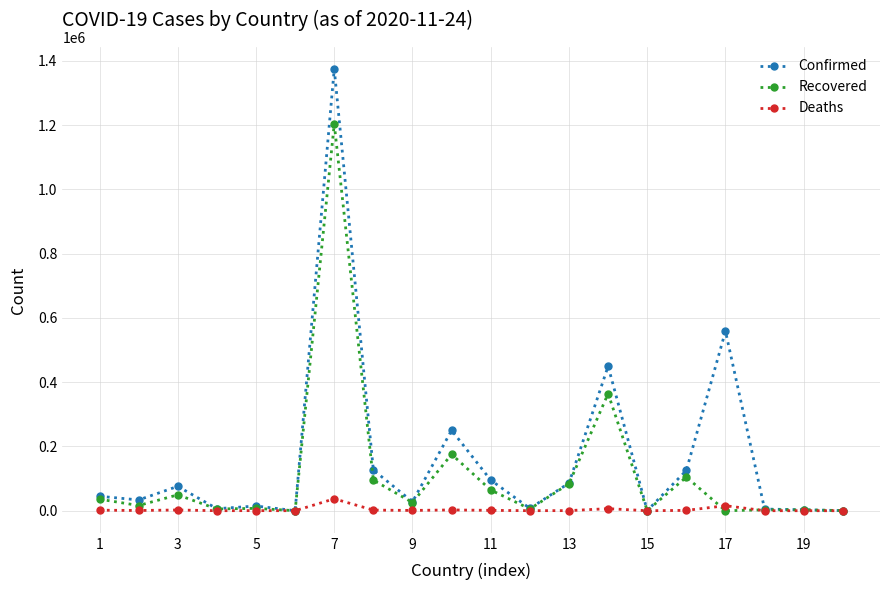

What is the highest value of the Deaths series?

37122